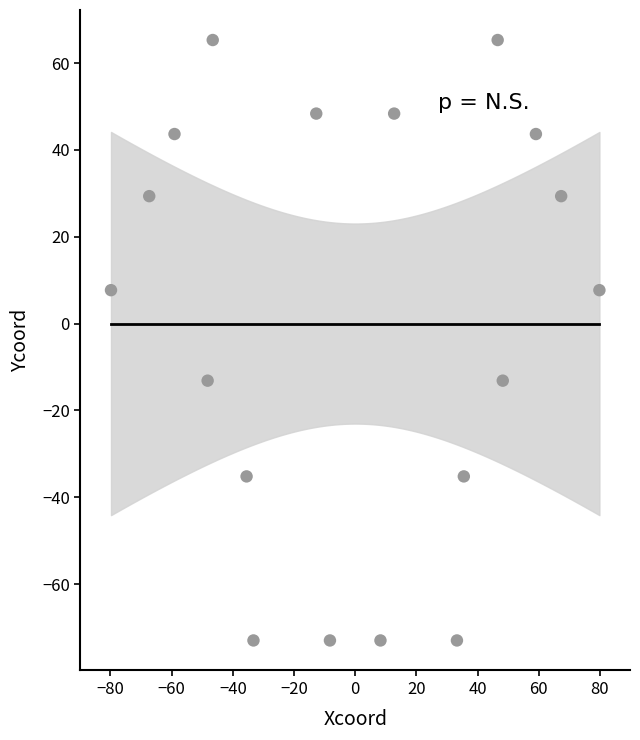

What is the range of Y values (max minus min)?

138.3